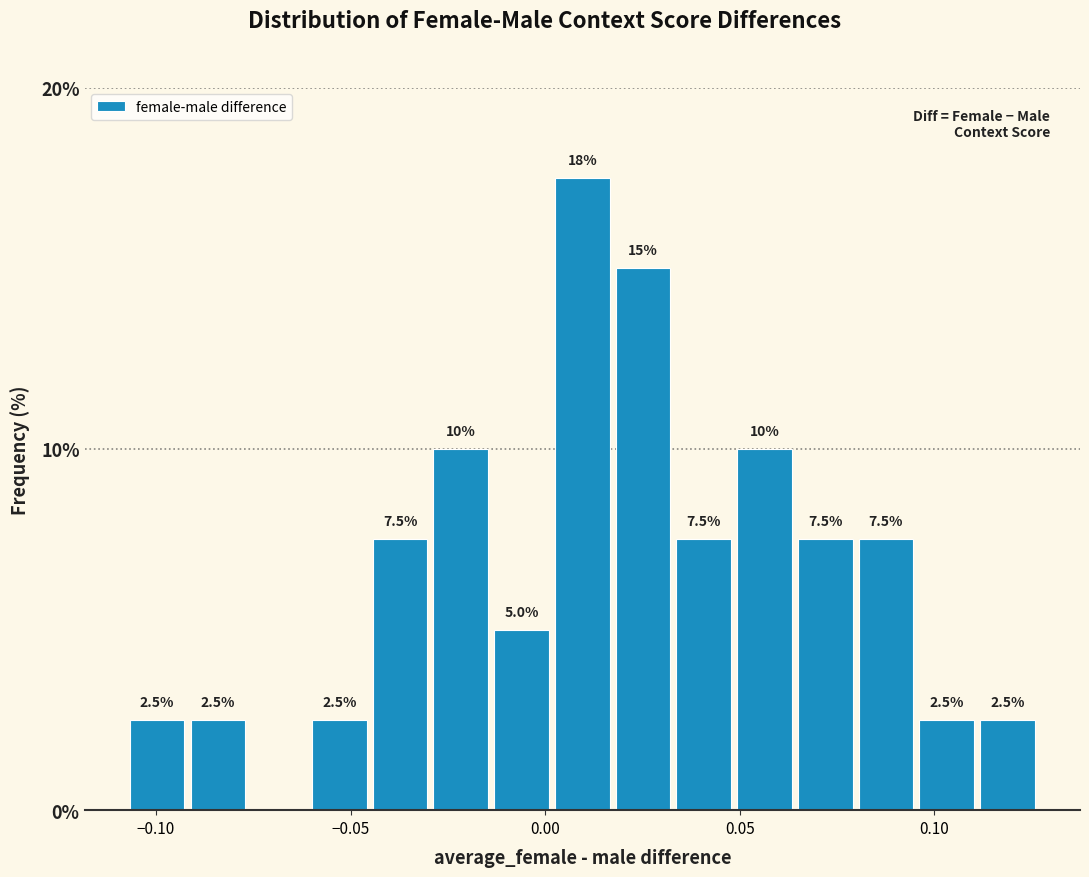

Around what value on the x-axis is the tallest bar? Give the approximate position of its centre, as read against the axis.

0.010